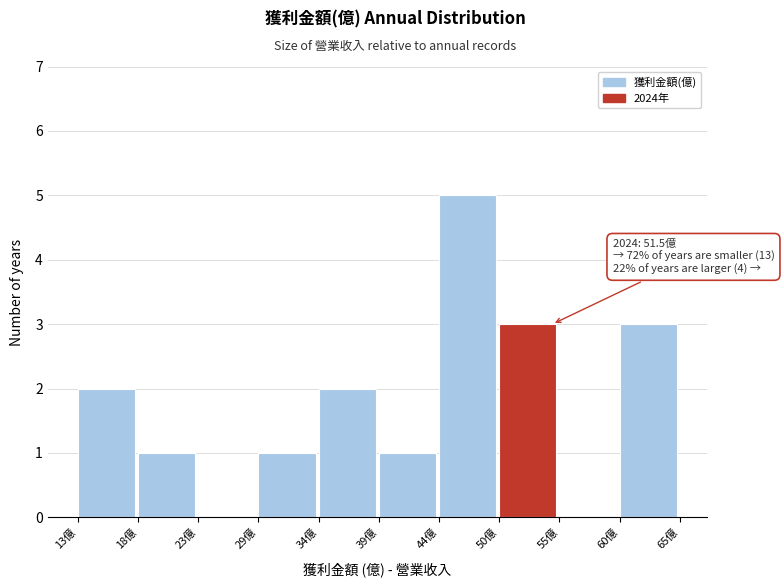

Which range on the x-axis has the tallest bar?

44 to 50